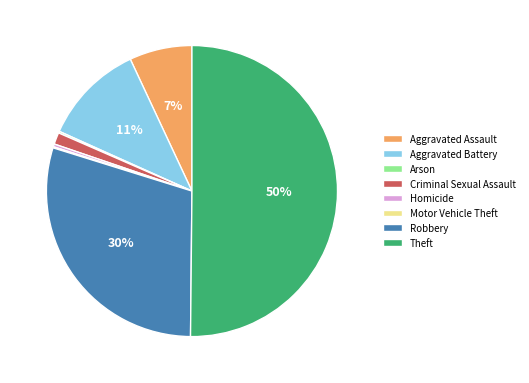

What is the largest slice in the pie chart?

Theft